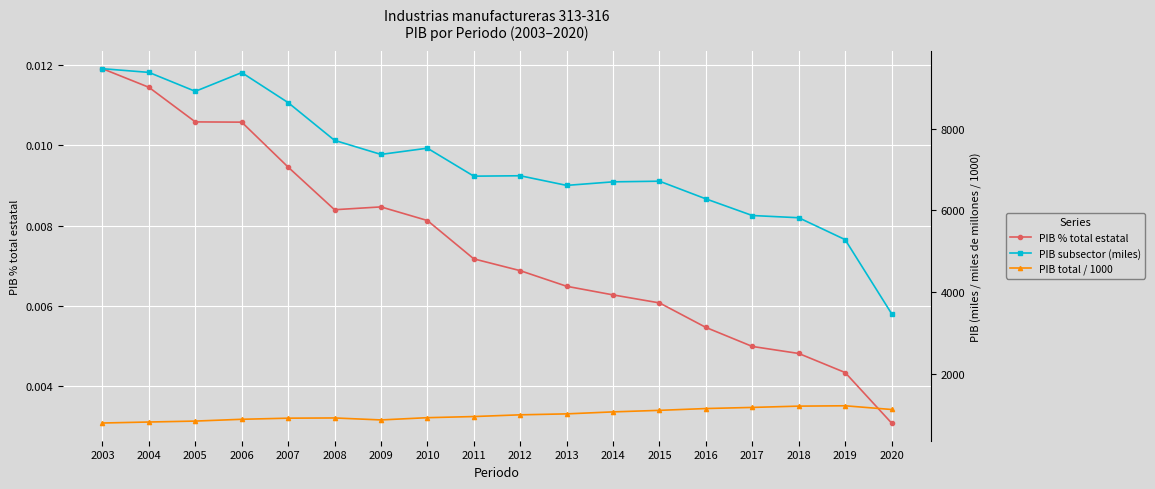

At how many categories does at least one series exceed 7467?

7